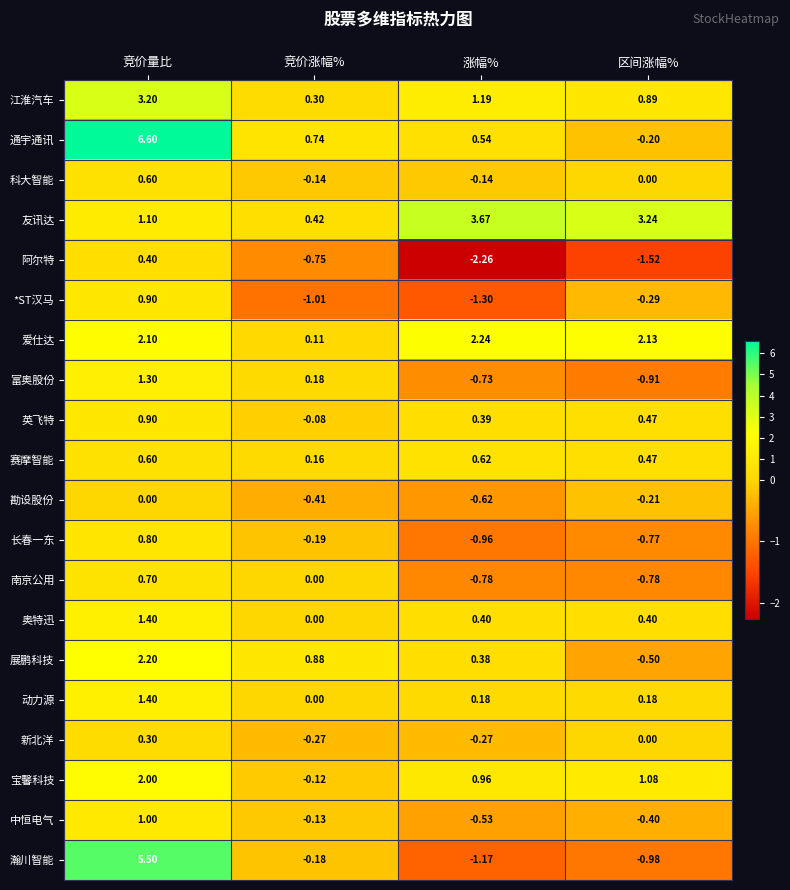

Which series has the widest spread of values?

通宇通讯